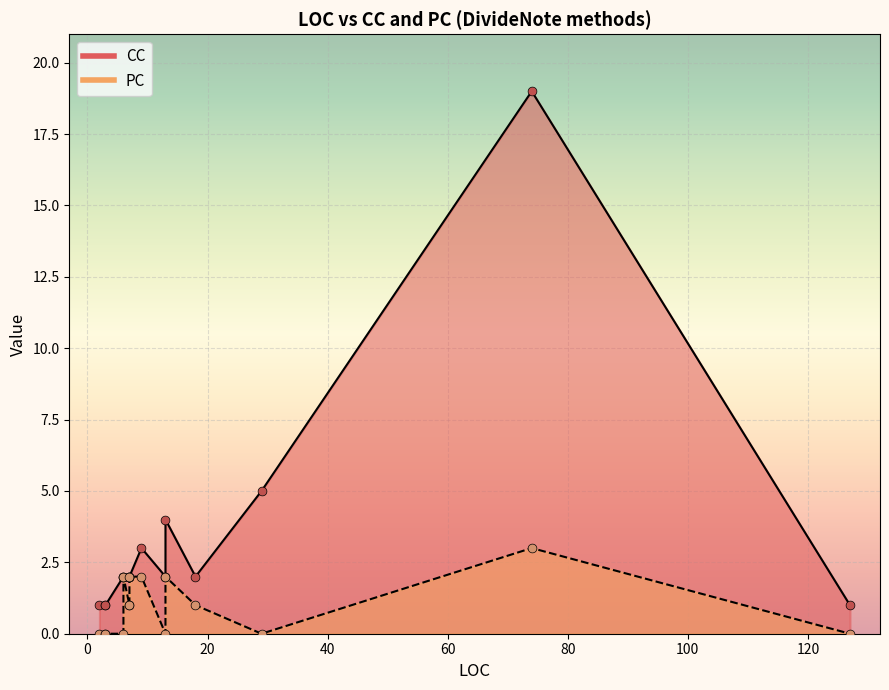

Which series reaches the maximum Y coordinate?

CC